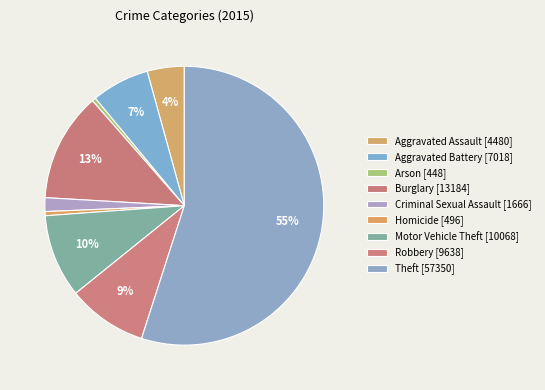

Combined, do Aggravated Battery and Criminal Sexual Assault account for over 50%?

No